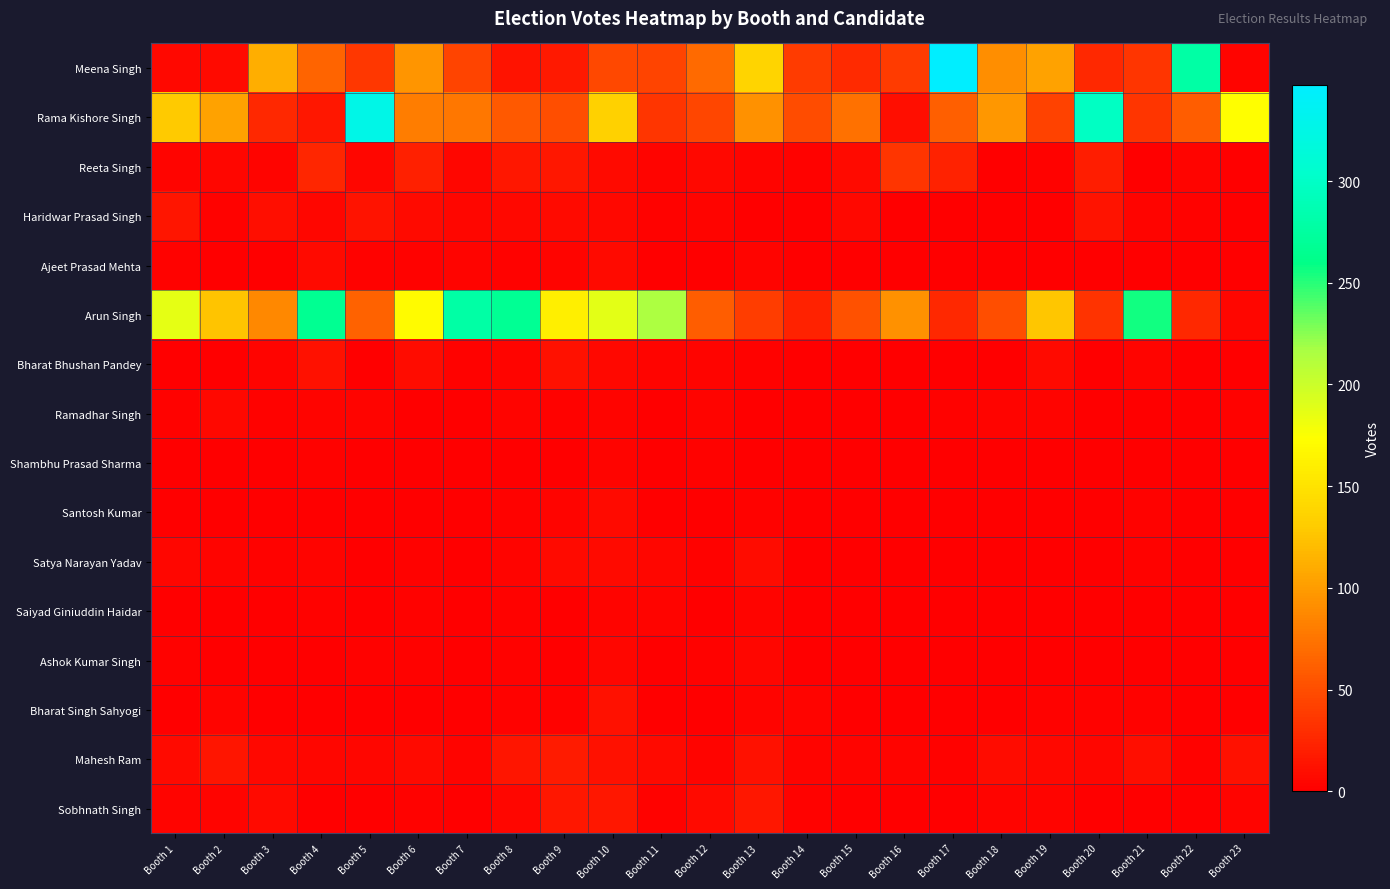

At how many categories does at least one series exceed 134?

15